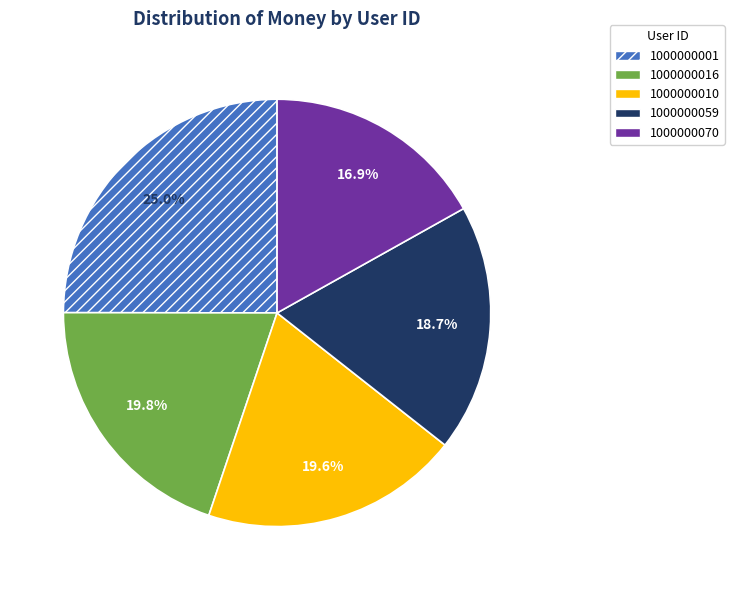

To the nearest percent, what is the difference between the largest and smallest slice percentages?

8%